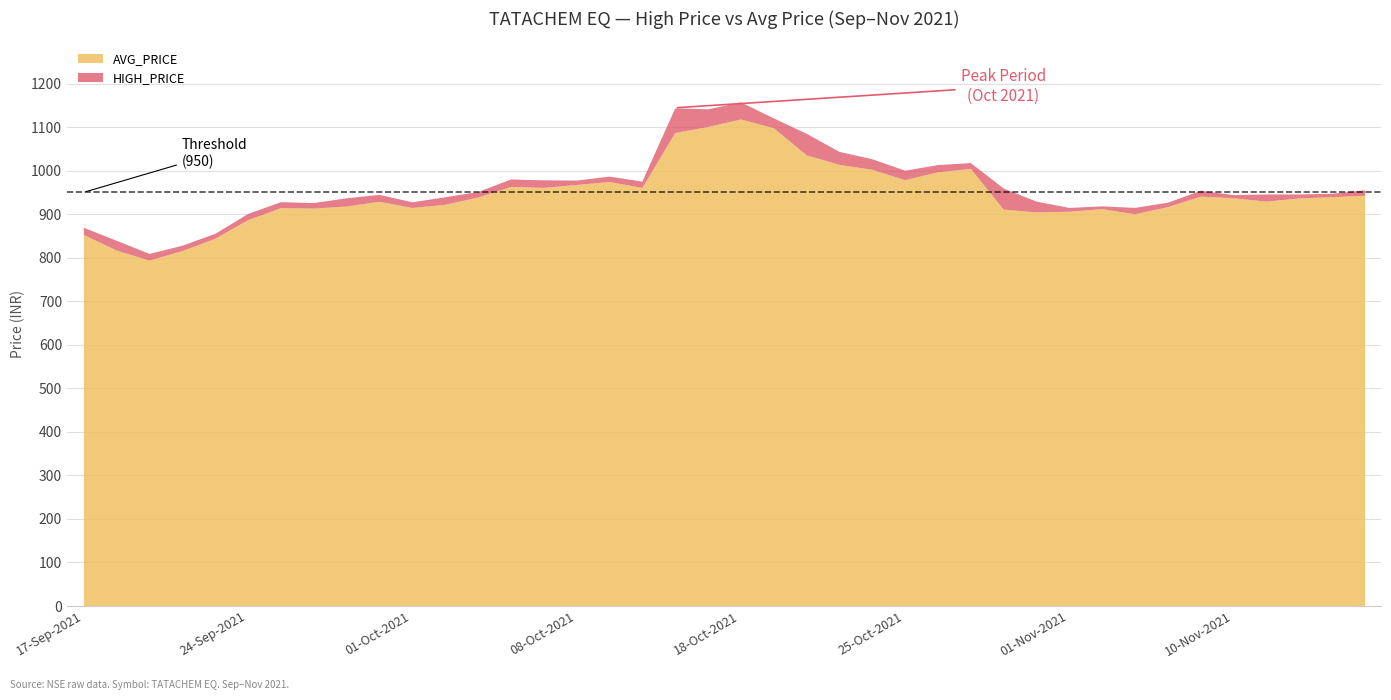

Is the value of HIGH_PRICE at 24-Sep-2021 greater than the value of AVG_PRICE at 23-Sep-2021?

Yes